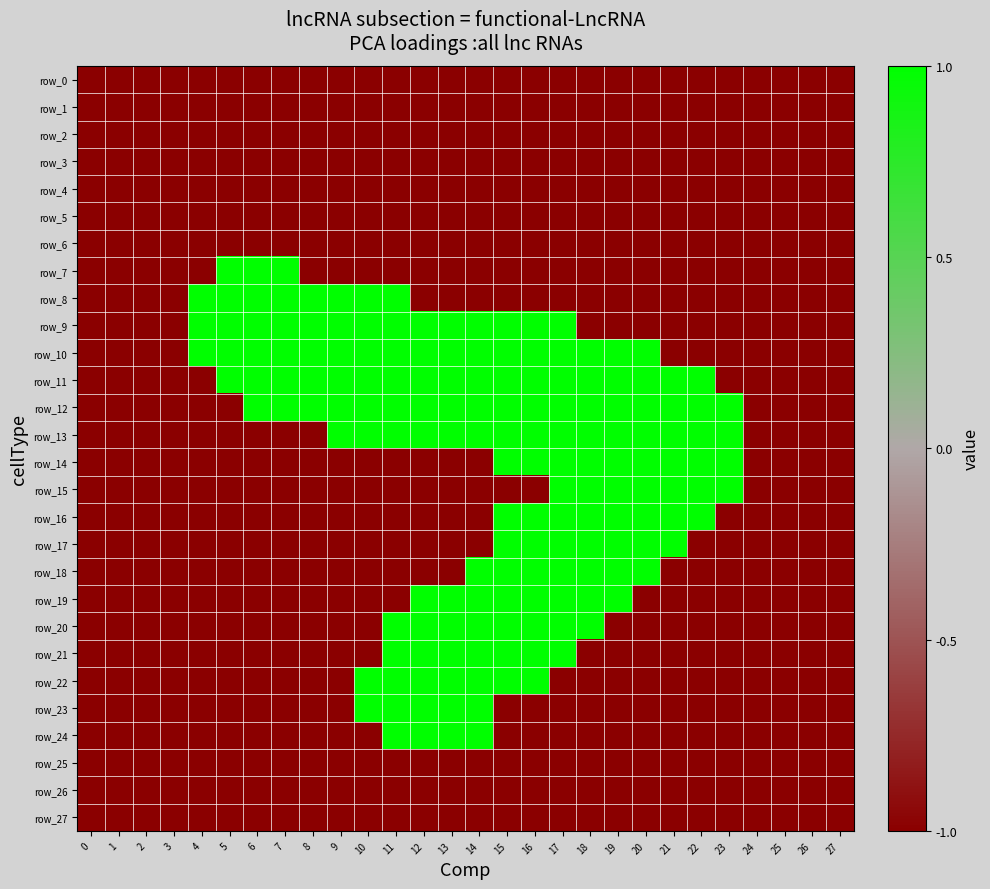

How many data points in row_11 are less than 1?

10